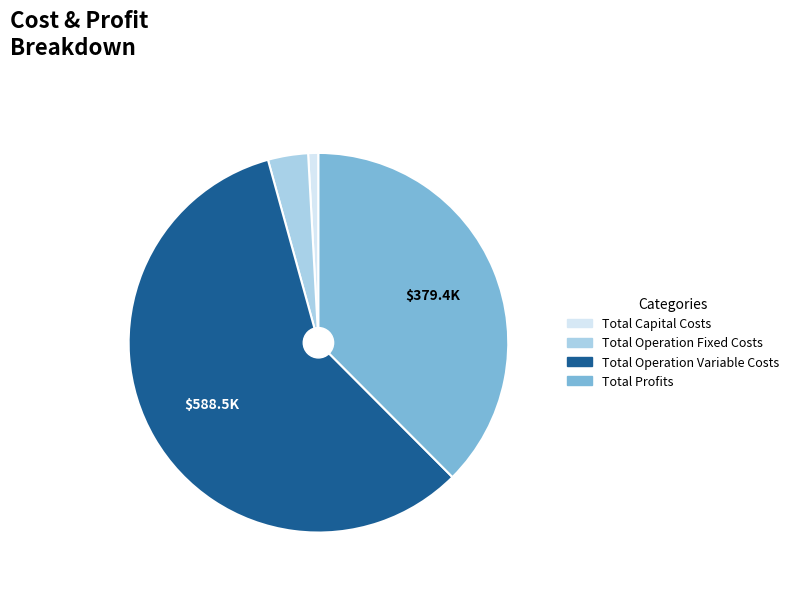

Which slice is the smallest?

Total Capital Costs